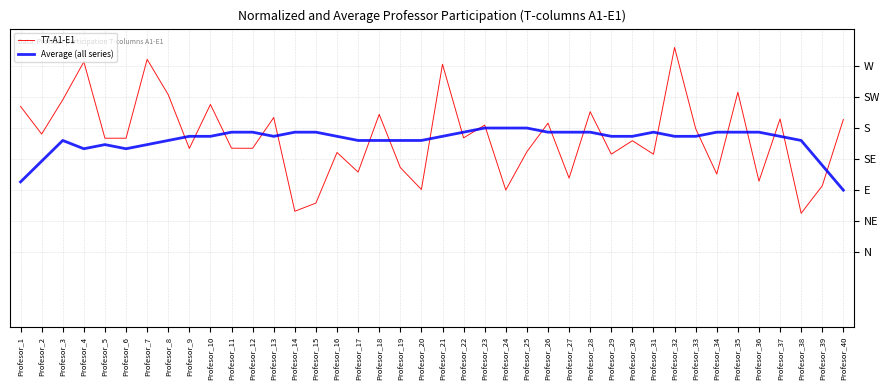

What is the spread (max minus min) of values at Profesor_17?

0.3